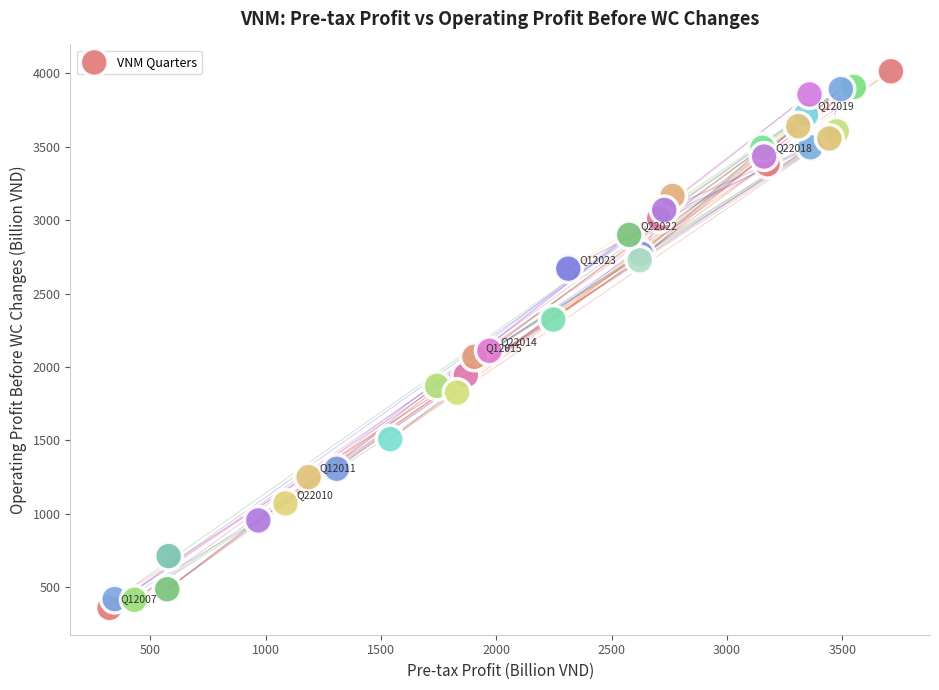

What Y value in the scatter plot is closest to 2186?

2110